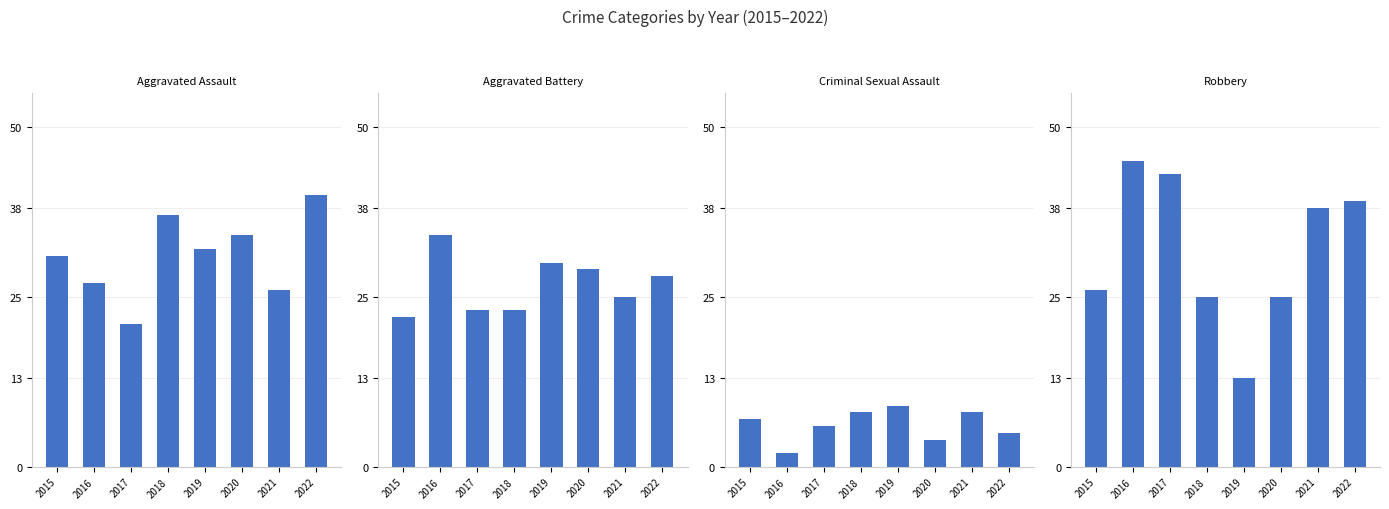

Reading left to right, transcribe all the data shown in this chart.

Aggravated Assault: 2015=31	2016=27	2017=21	2018=37	2019=32	2020=34	2021=26	2022=40
Aggravated Battery: 2015=22	2016=34	2017=23	2018=23	2019=30	2020=29	2021=25	2022=28
Criminal Sexual Assault: 2015=7	2016=2	2017=6	2018=8	2019=9	2020=4	2021=8	2022=5
Robbery: 2015=26	2016=45	2017=43	2018=25	2019=13	2020=25	2021=38	2022=39